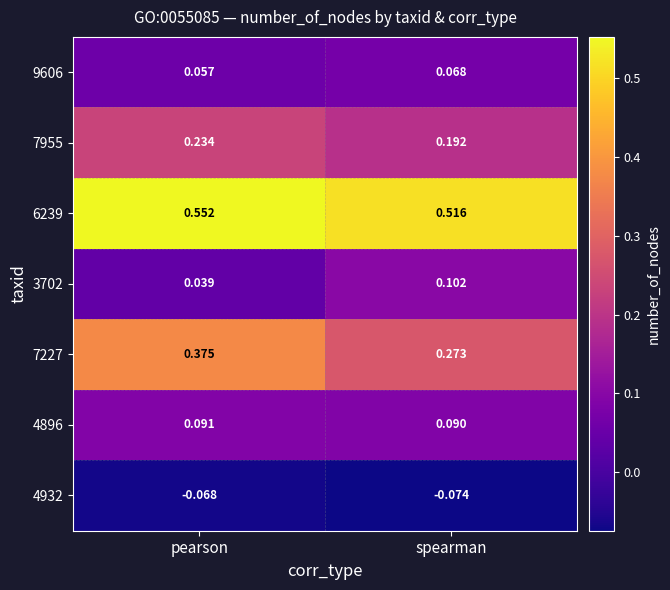

At which label does 7955 reach its peak?

pearson